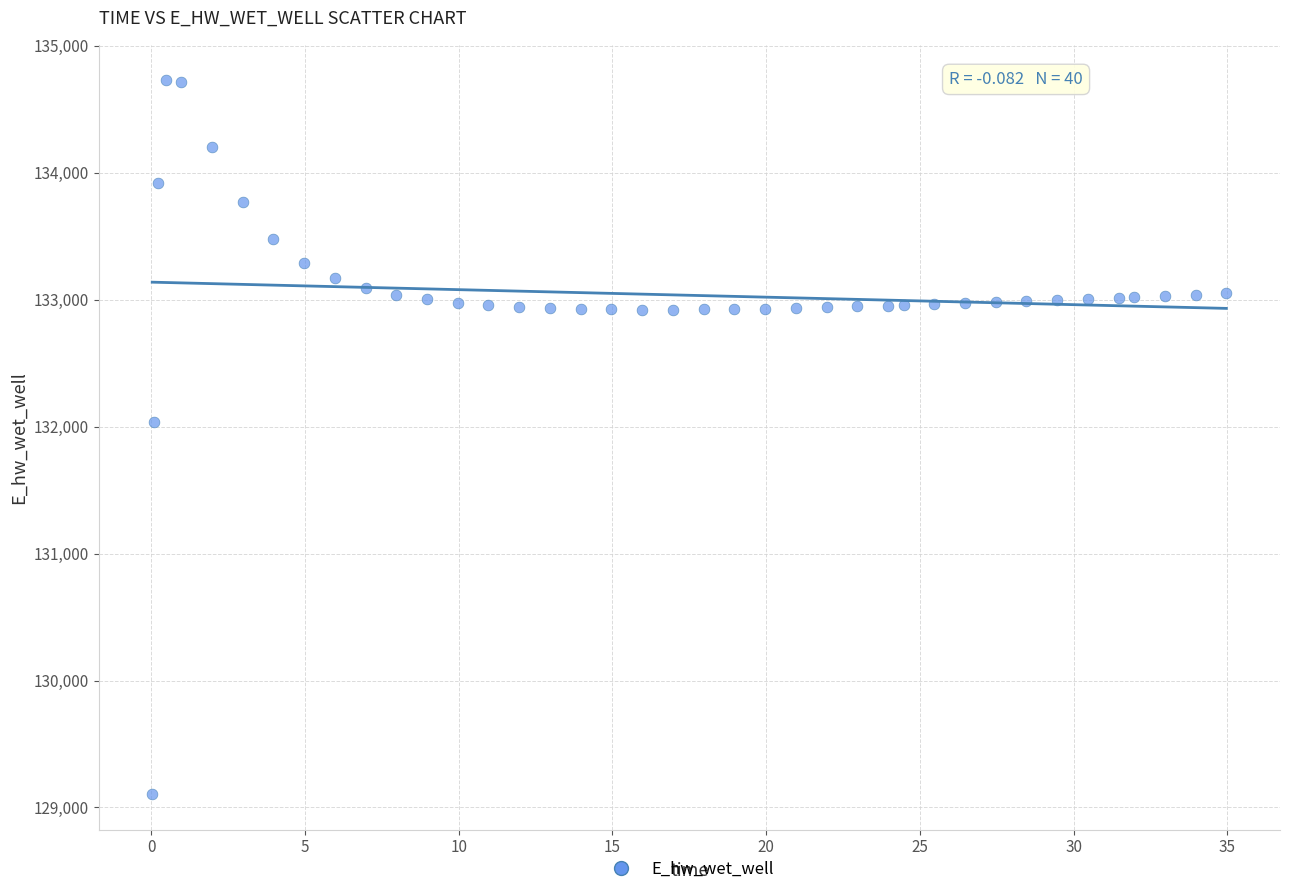

What Y value in the scatter plot is closest to 131917?

132039.9